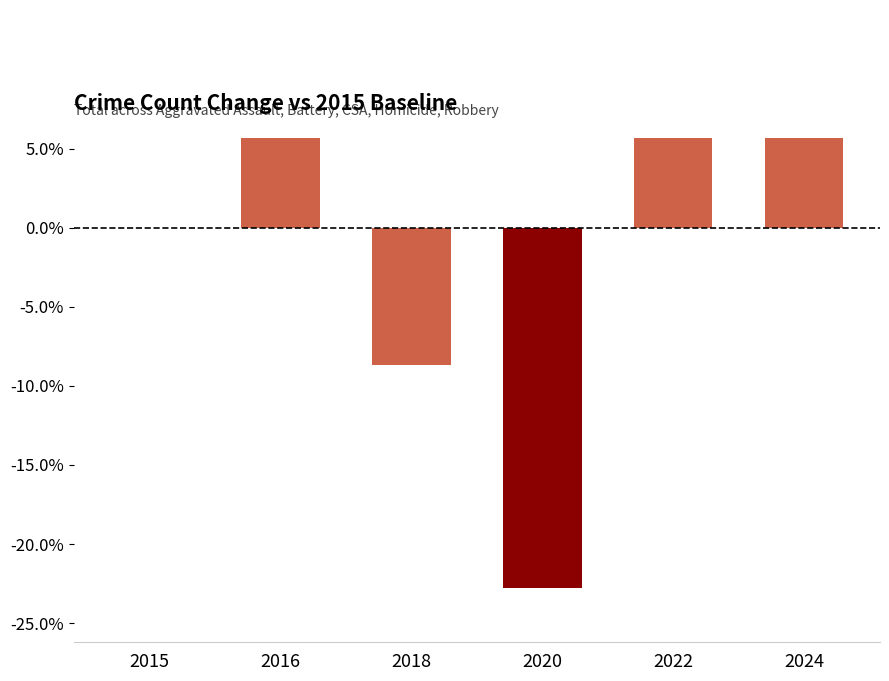

At which category does the chart reach its minimum across all series?

2020